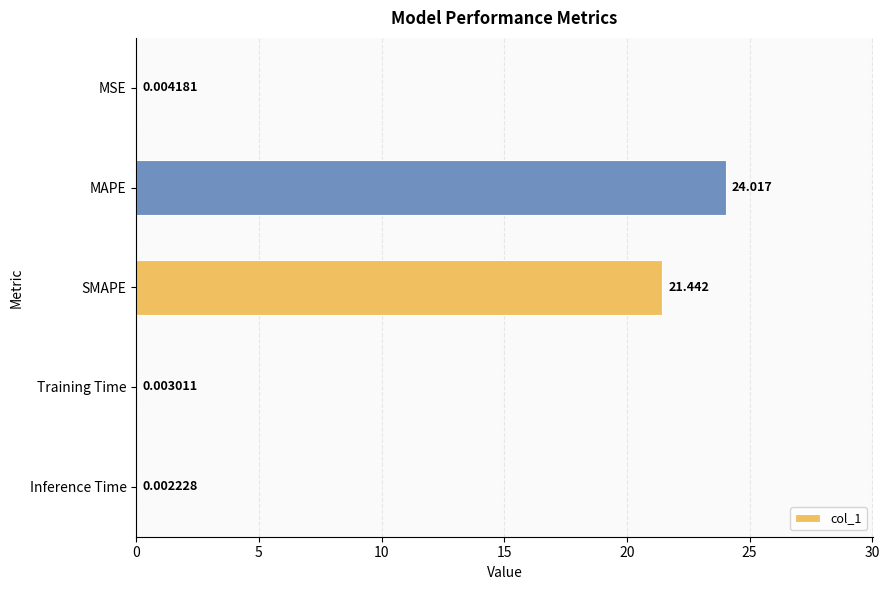

What is the maximum value shown in the chart?

24.0